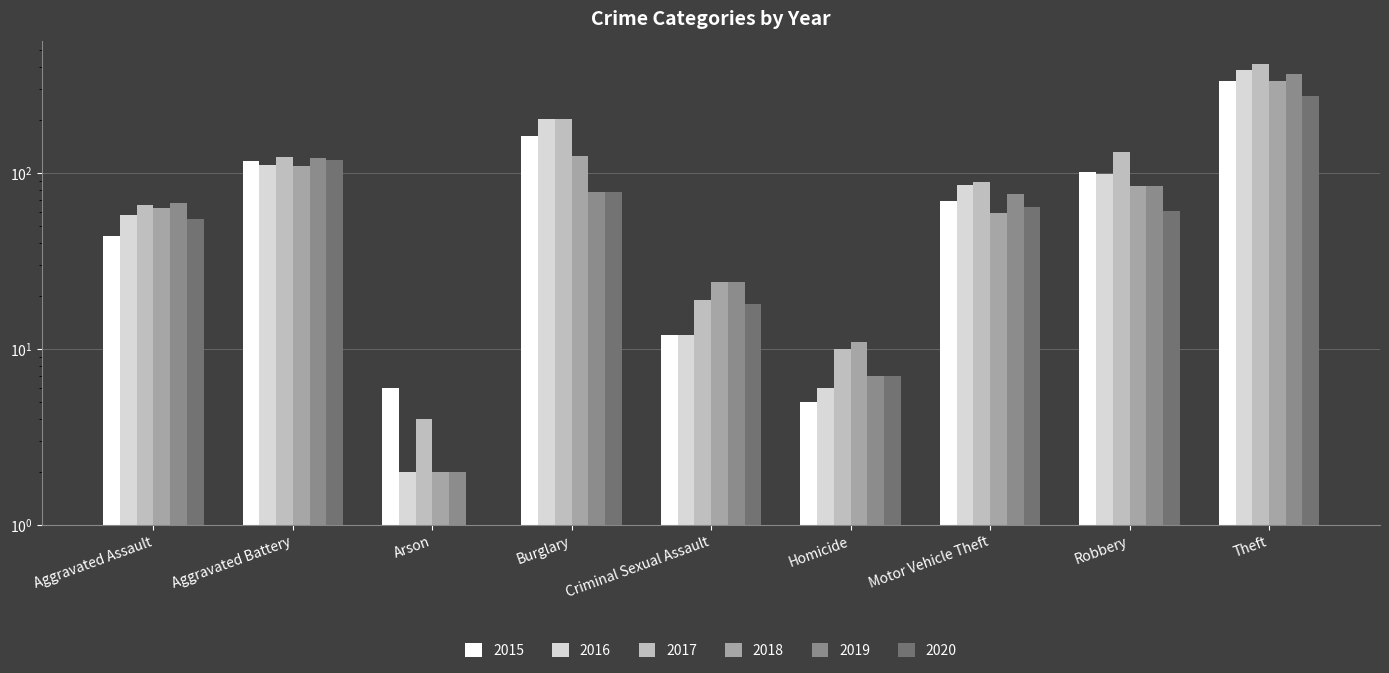

At which category does the chart reach its minimum across all series?

Arson